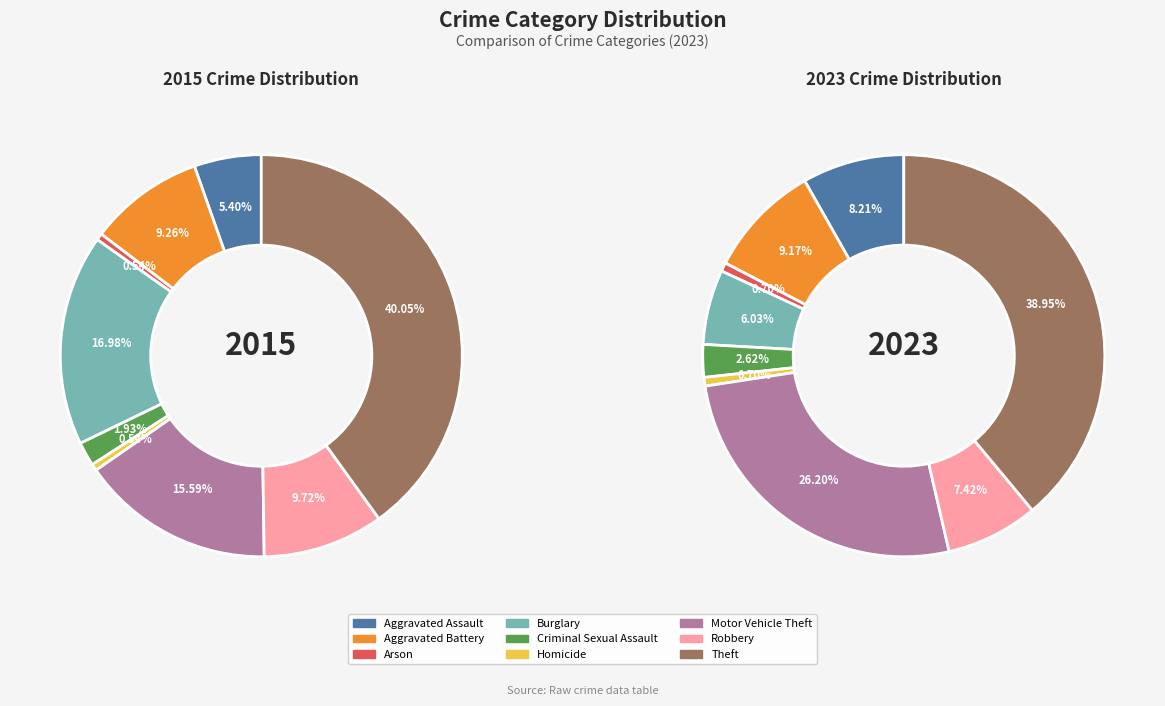

Which slice is the largest?

Theft